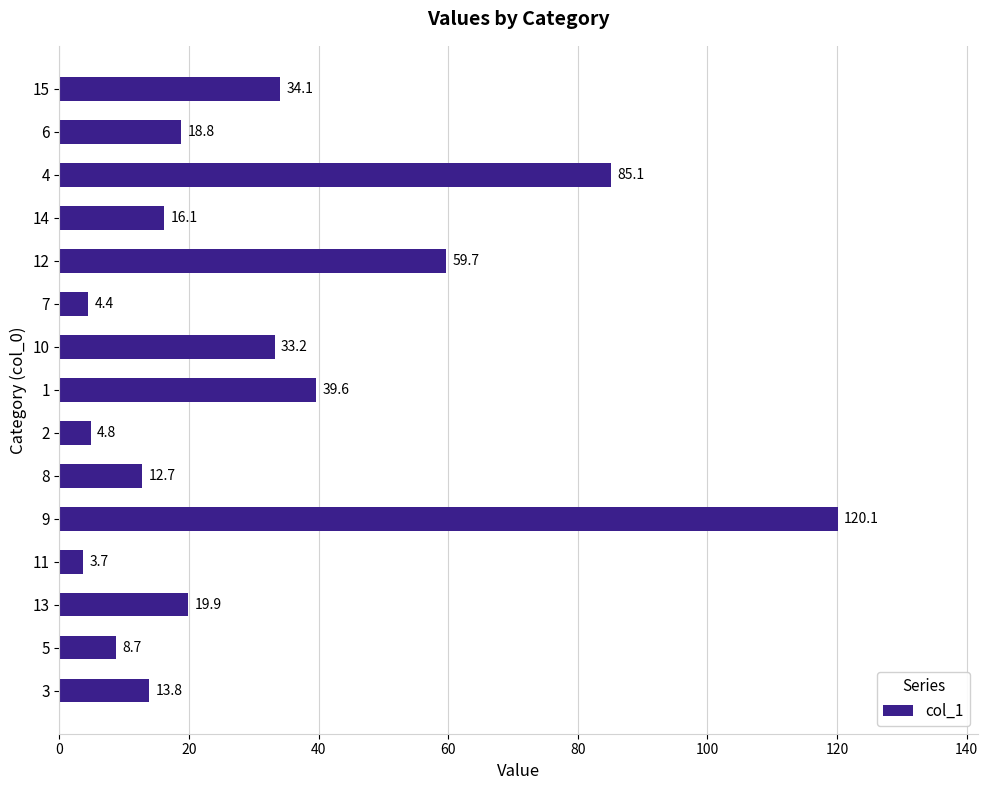

List the labels in order of value, smallest first.

11, 7, 2, 5, 8, 3, 14, 6, 13, 10, 15, 1, 12, 4, 9